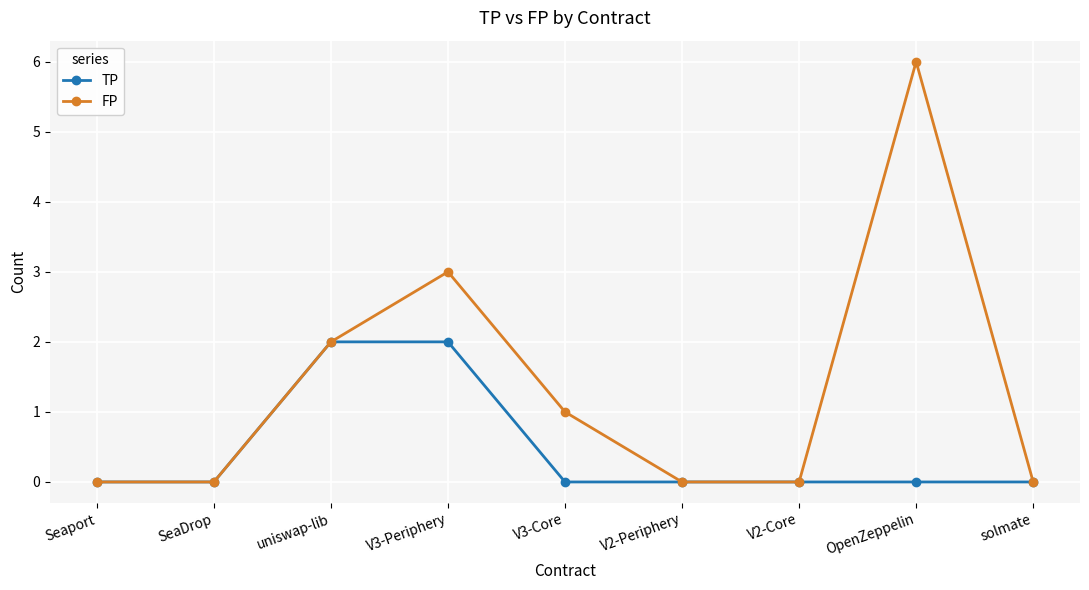

Rank the series by their average value, from highest to lowest.

FP, TP